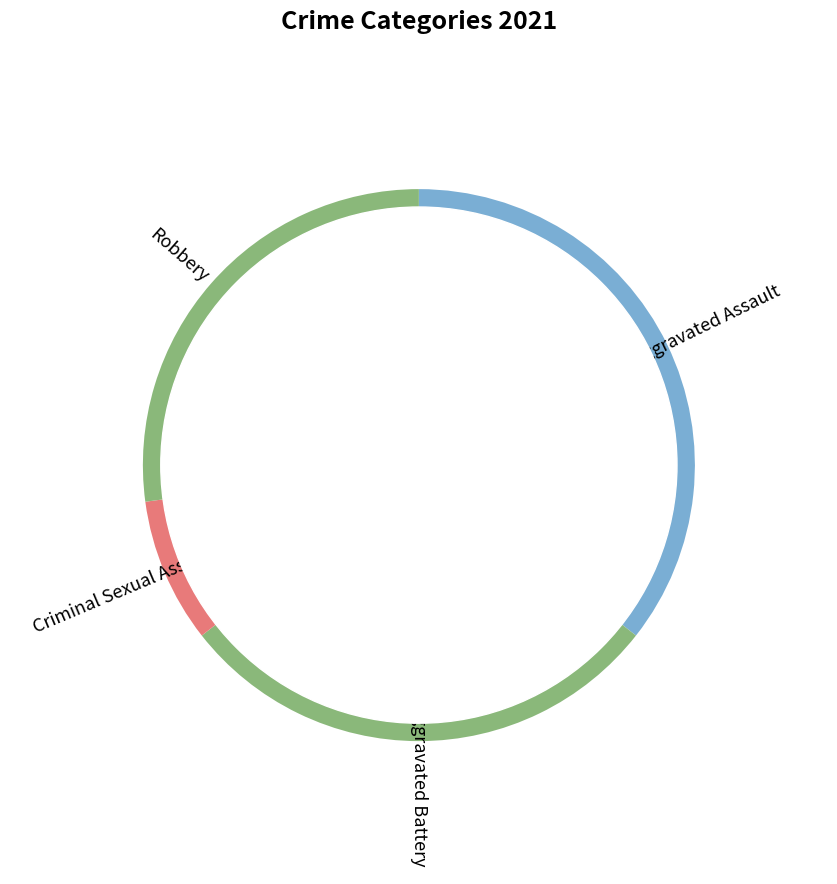

What is the total percentage of Criminal Sexual Assault and Aggravated Battery?

37.3%